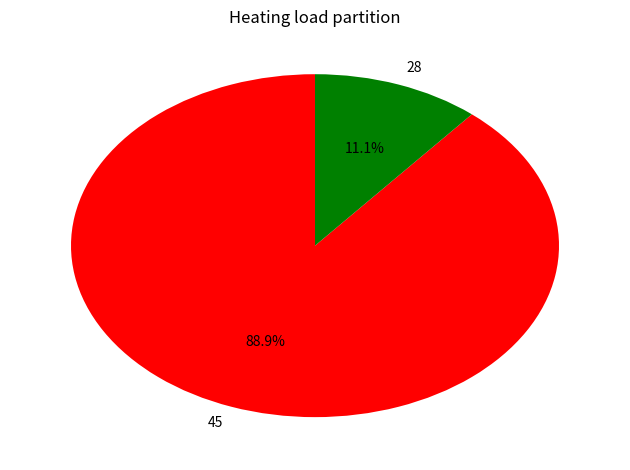

To the nearest percent, what is the combined percentage of 45 and 28?

100%